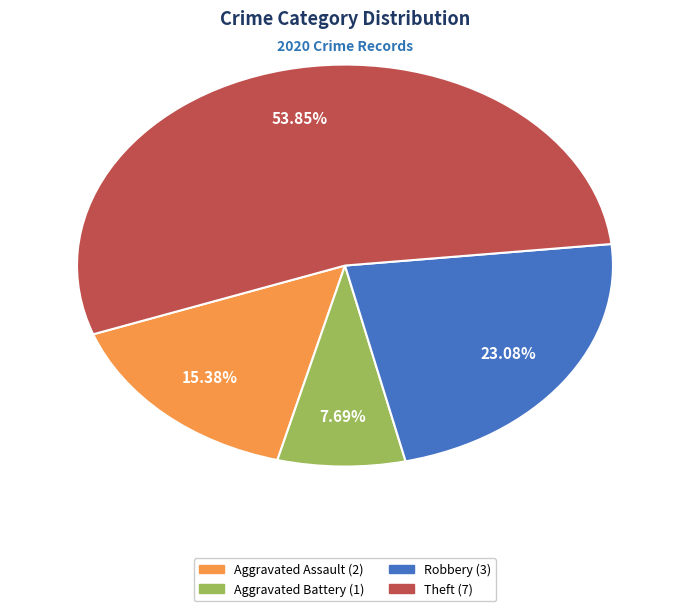

Count the number of slices in the pie.

4